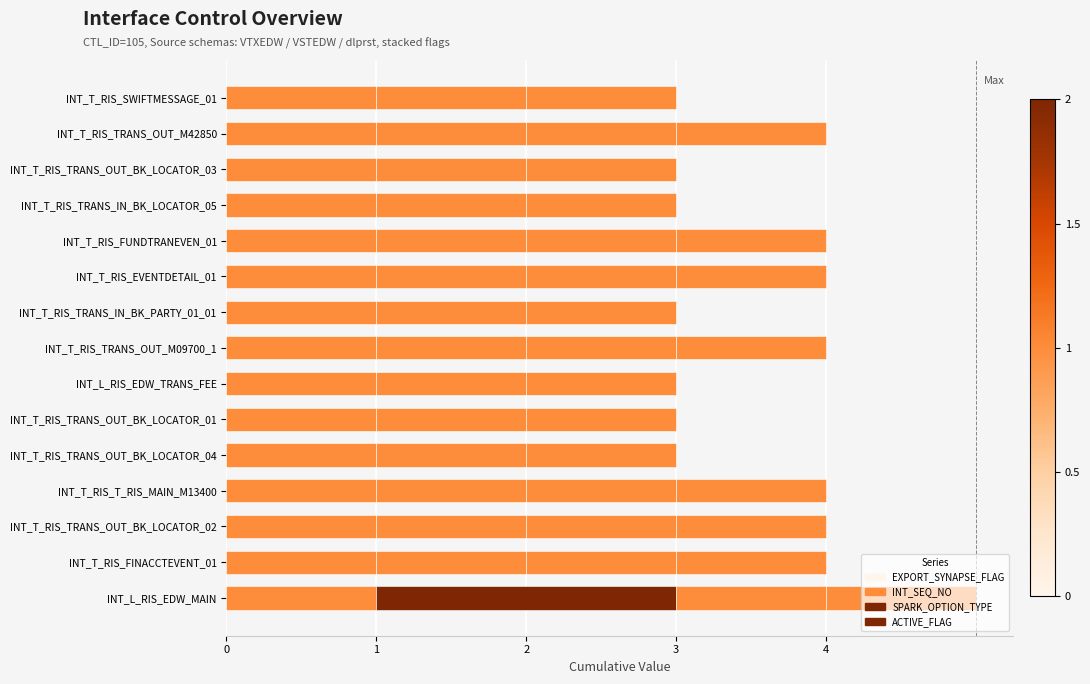

How many data points does each series have?

15